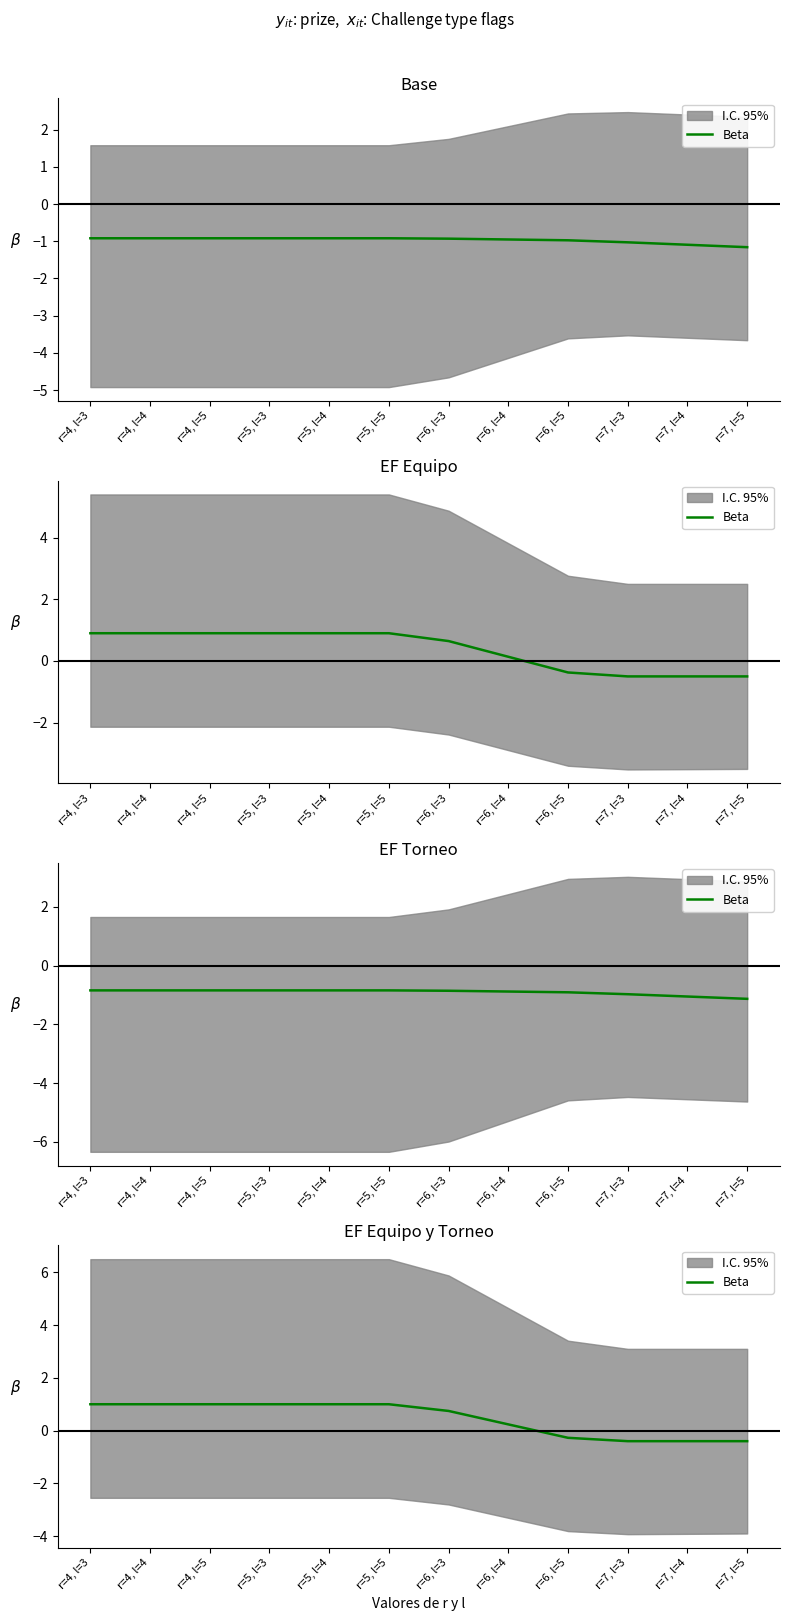

Reading right to left, list all the values displayed in this chart.

-0.4	-0.4	-0.4	-0.3	0.2	0.7	1.0	1.0	1.0	1.0	1.0	1.0